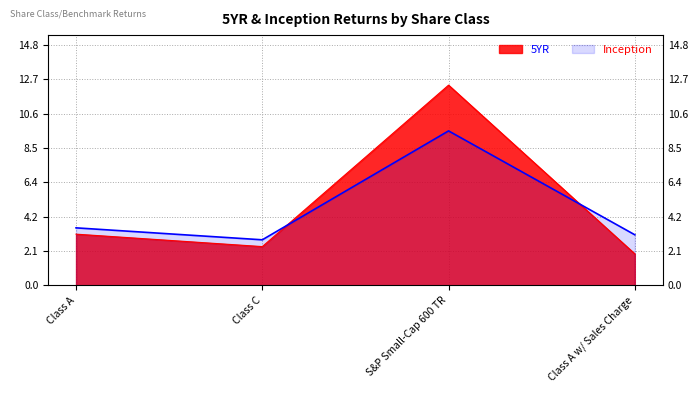

True or false: Inception and 5YR cross at least once.

True